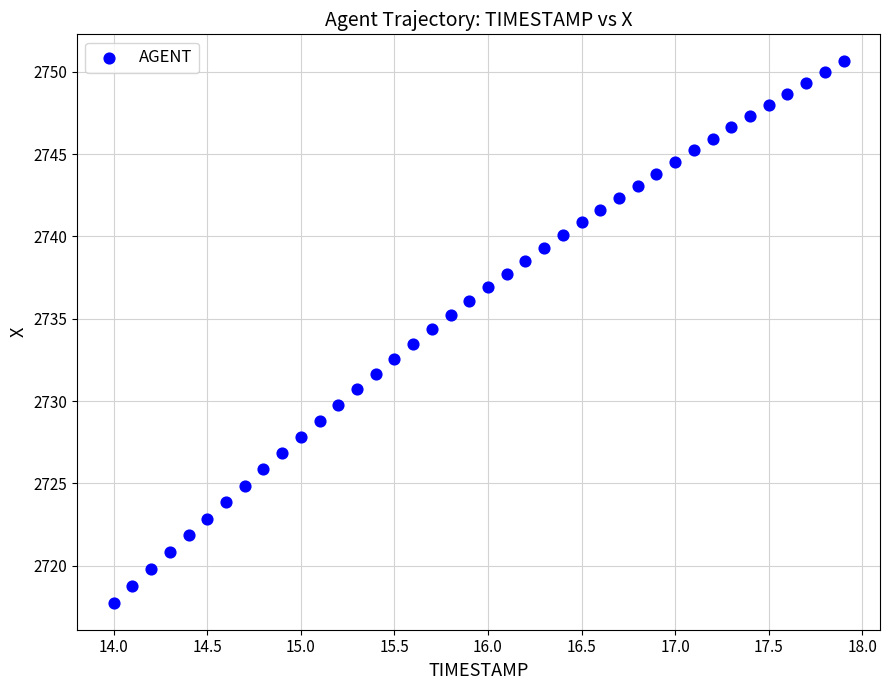

What is the range of Y values (max minus min)?

32.9